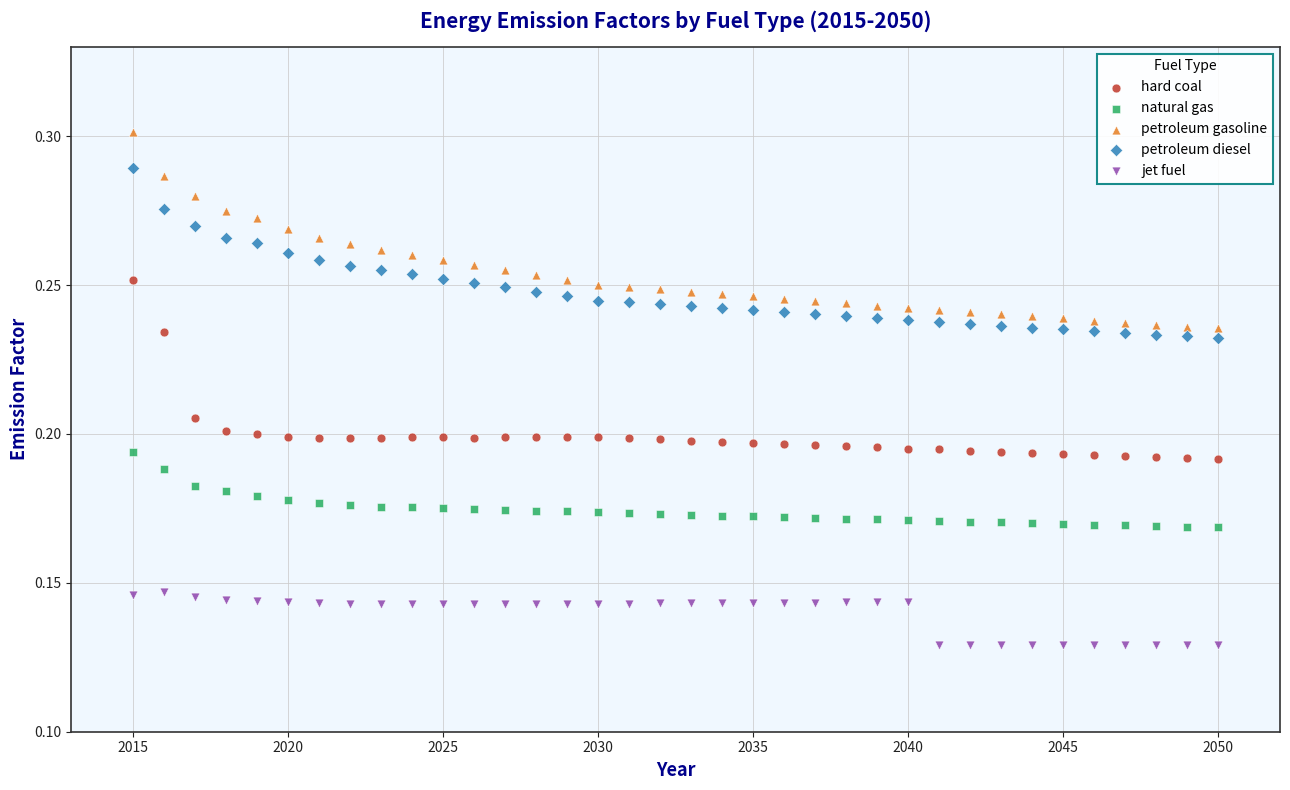

What are all the series names shown in the legend?

hard coal, natural gas, petroleum gasoline, petroleum diesel, jet fuel